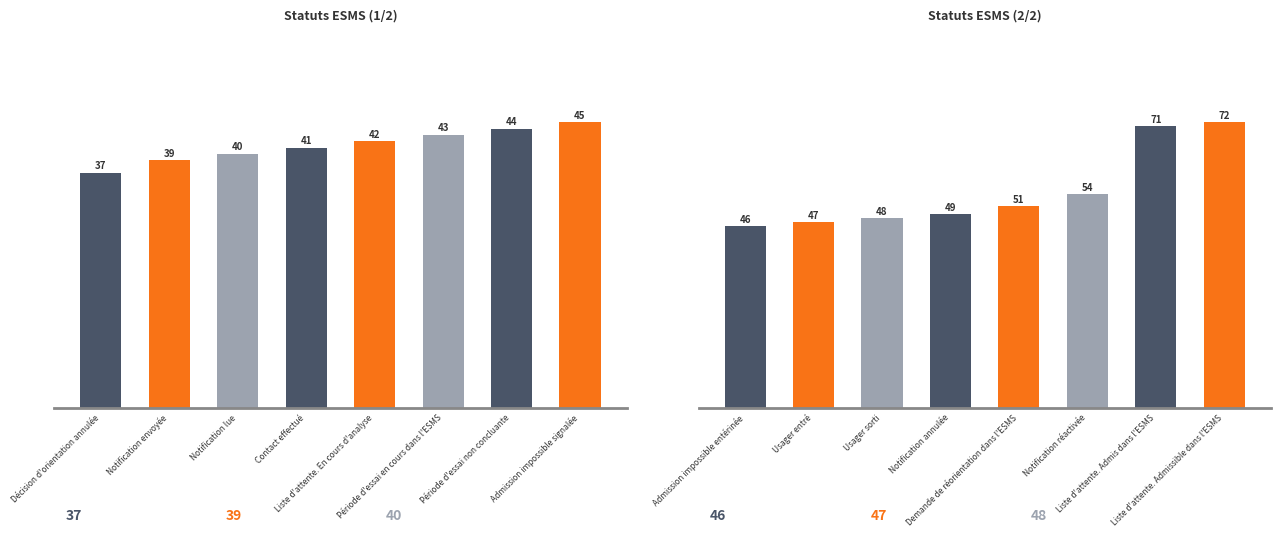

Rank the categories by value from lowest to highest.

Décision d'orientation annulée, Notification envoyée, Notification lue, Contact effectué, Liste d'attente. En cours d'analyse, Période d'essai en cours dans l'ESMS, Période d'essai non concluante, Admission impossible signalée, Admission impossible entérinée, Usager entré, Usager sorti, Notification annulée, Demande de réorientation dans l'ESMS, Notification réactivée, Liste d'attente. Admis dans l'ESMS, Liste d'attente. Admissible dans l'ESMS